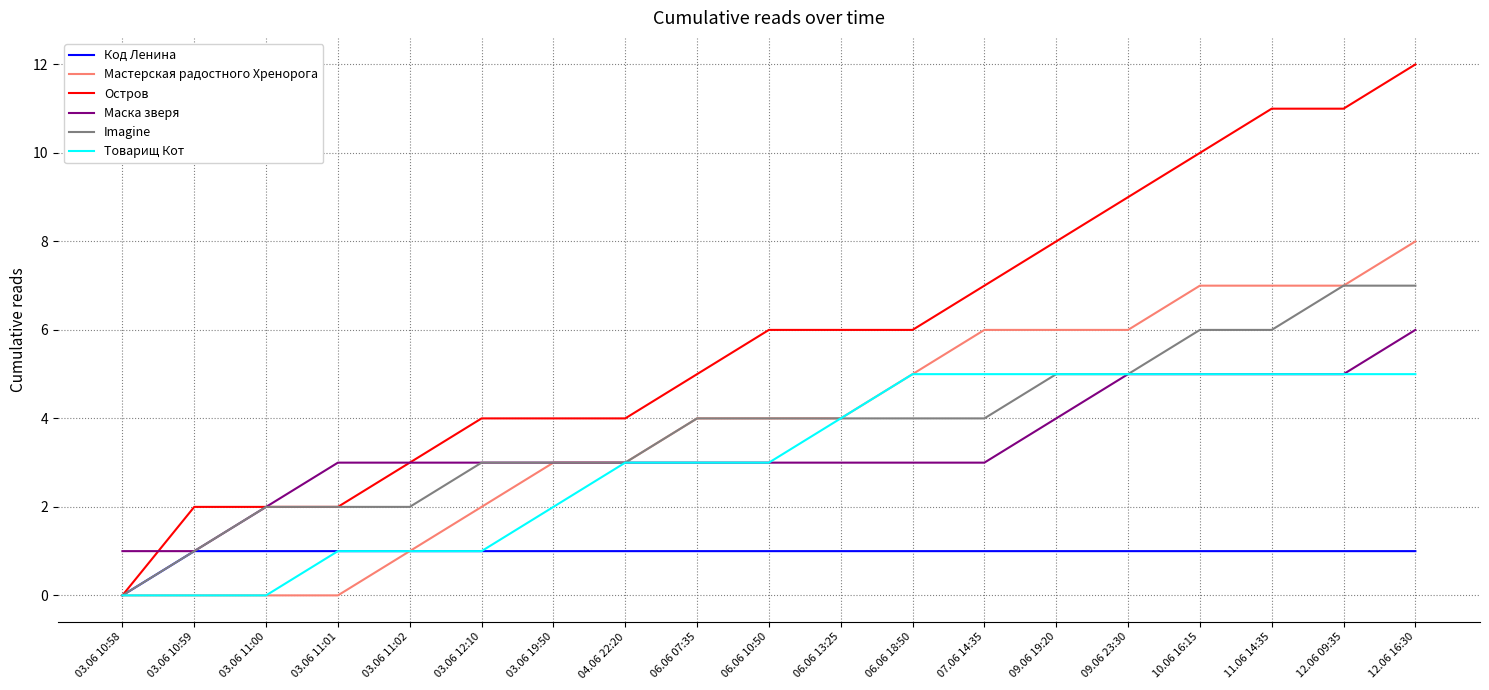

Reading left to right, extract all data points from this chart.

Код Ленина: 0	1	1	1	1	1	1	1	1	1	1	1	1	1	1	1	1	1	1
Мастерская радостного Хренорога: 0	0	0	0	1	2	3	3	4	4	4	5	6	6	6	7	7	7	8
Остров: 0	2	2	2	3	4	4	4	5	6	6	6	7	8	9	10	11	11	12
Маска зверя: 1	1	2	3	3	3	3	3	3	3	3	3	3	4	5	5	5	5	6
Imagine: 0	1	2	2	2	3	3	3	4	4	4	4	4	5	5	6	6	7	7
Товарищ Кот: 0	0	0	1	1	1	2	3	3	3	4	5	5	5	5	5	5	5	5